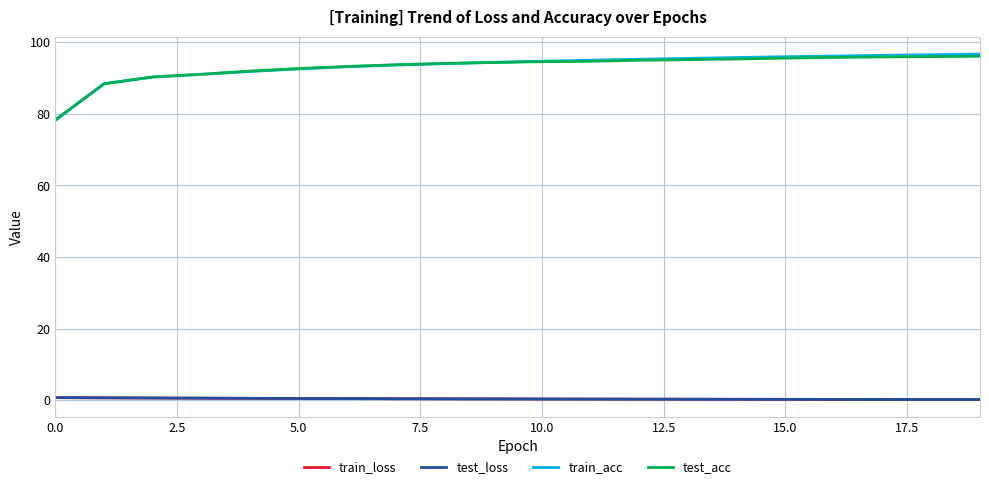

True or false: train_loss and test_acc intersect in this chart.

False